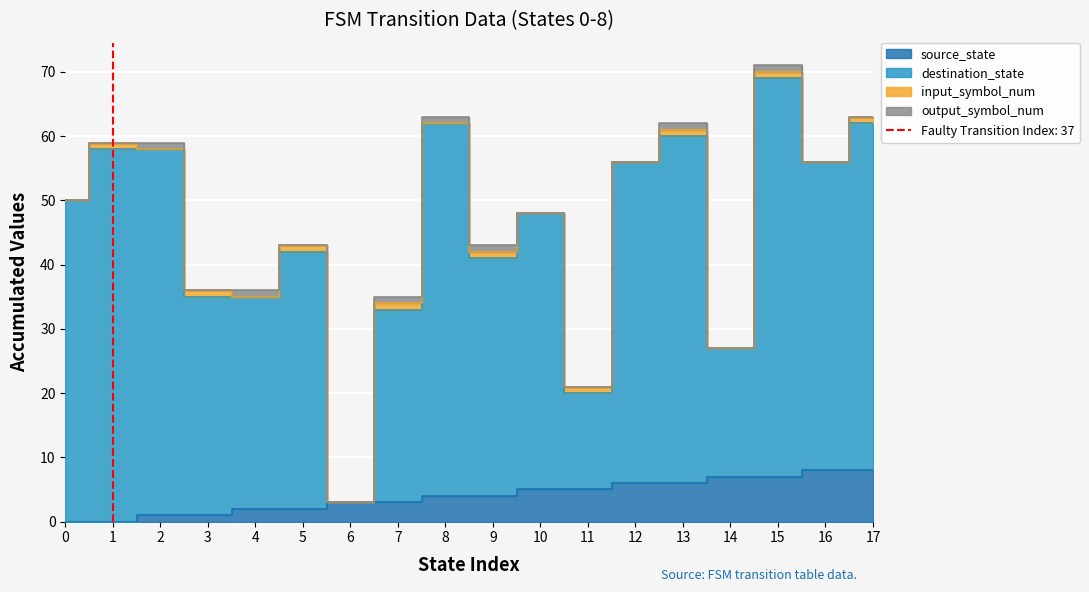

Is the value of source_state at 2 greater than the value of destination_state at 15?

No